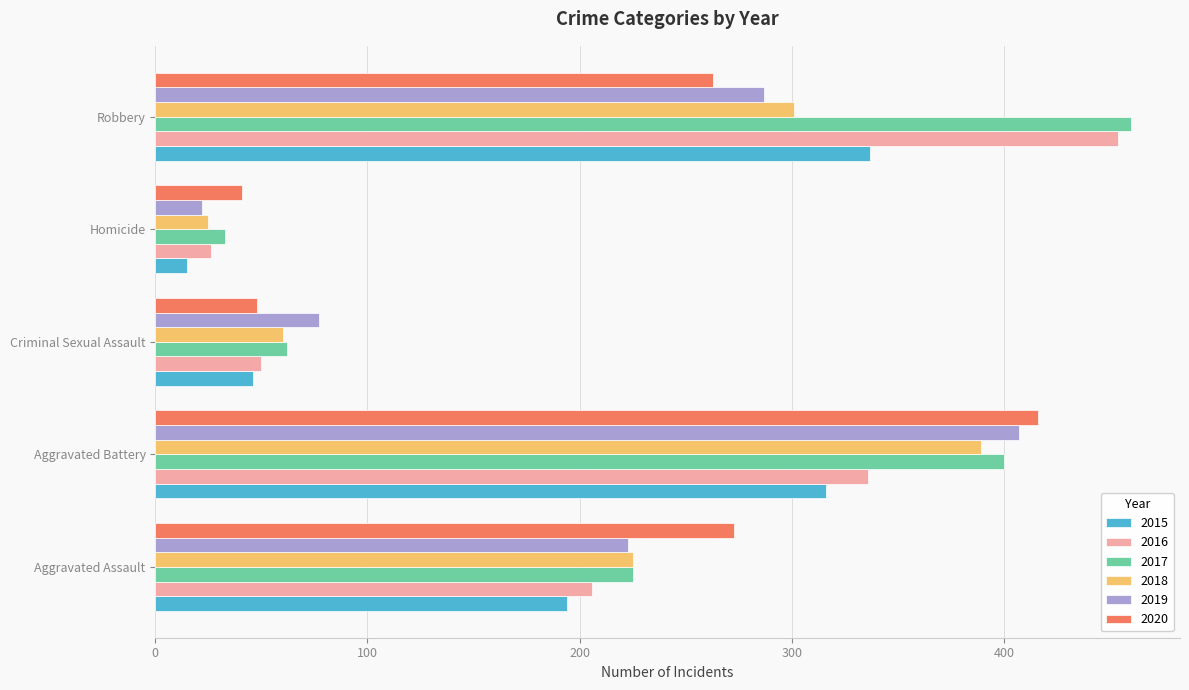

What is the spread (max minus min) of values at Robbery?

197